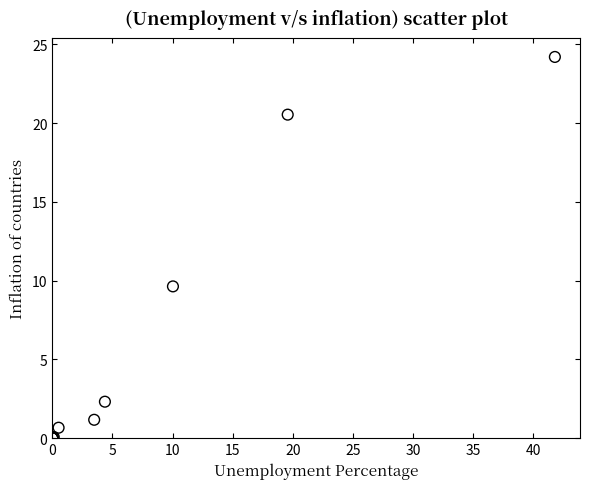

What Y value in the scatter plot is closest to 12?

9.6